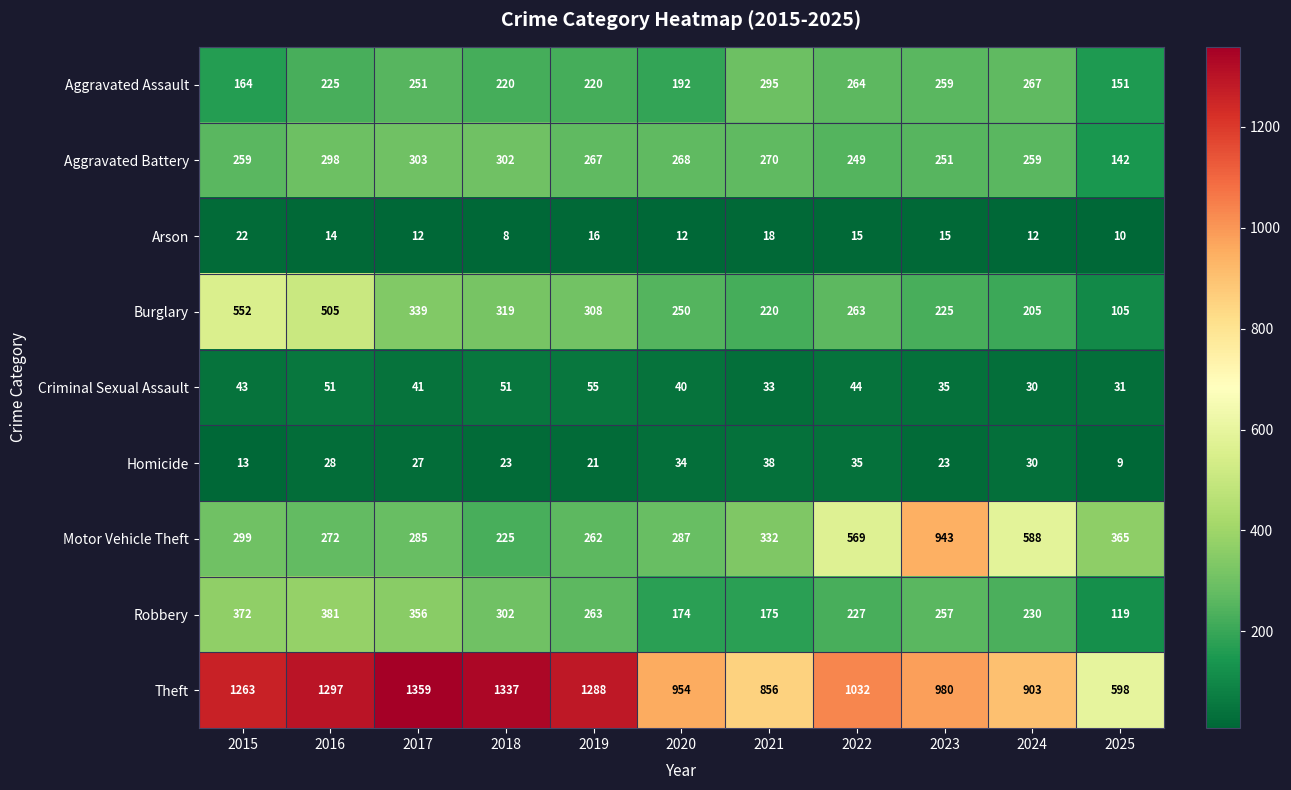

What is the spread (max minus min) of values at 2016?

1283